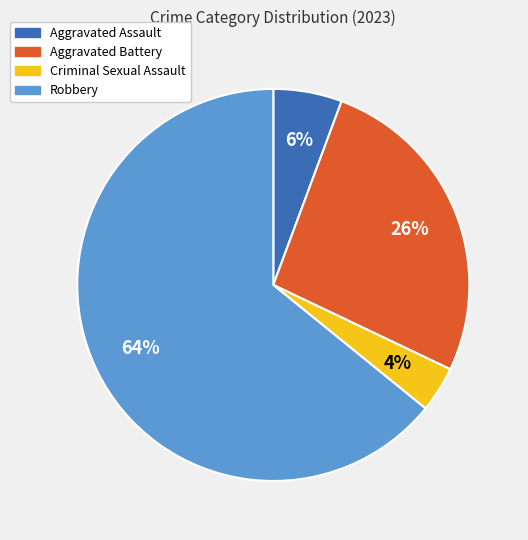

To the nearest percent, what is the average slice percentage?

25%